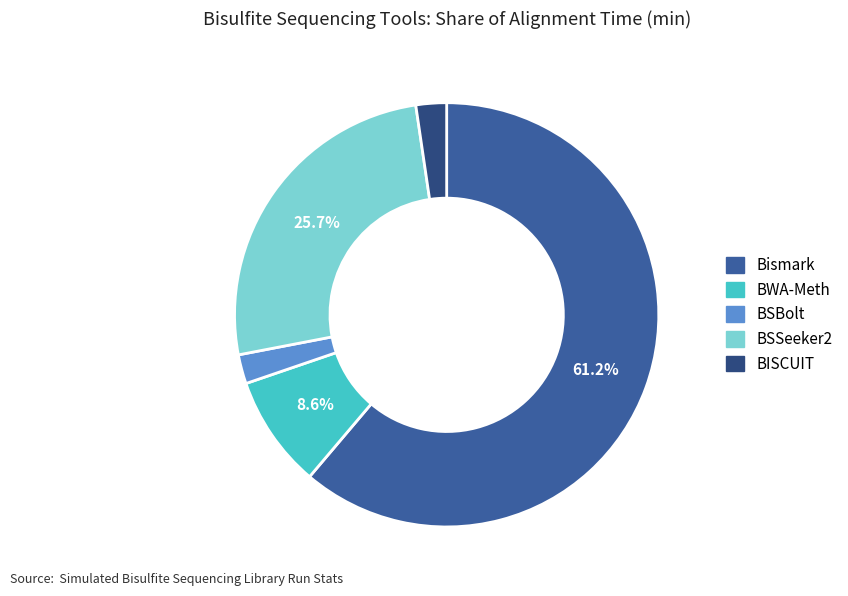

To the nearest percent, what is the difference between the Bismark and BSBolt slice percentages?

59%